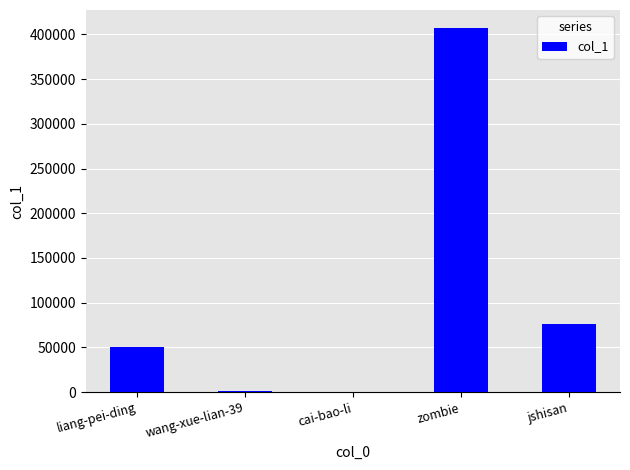

How many distinct data groups are displayed?

1